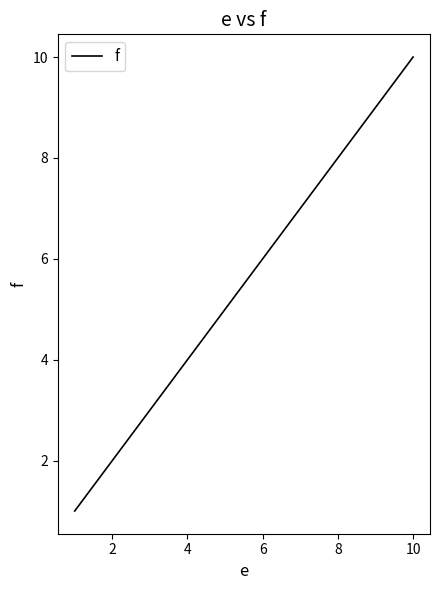

What is the difference between the maximum and minimum values?

9